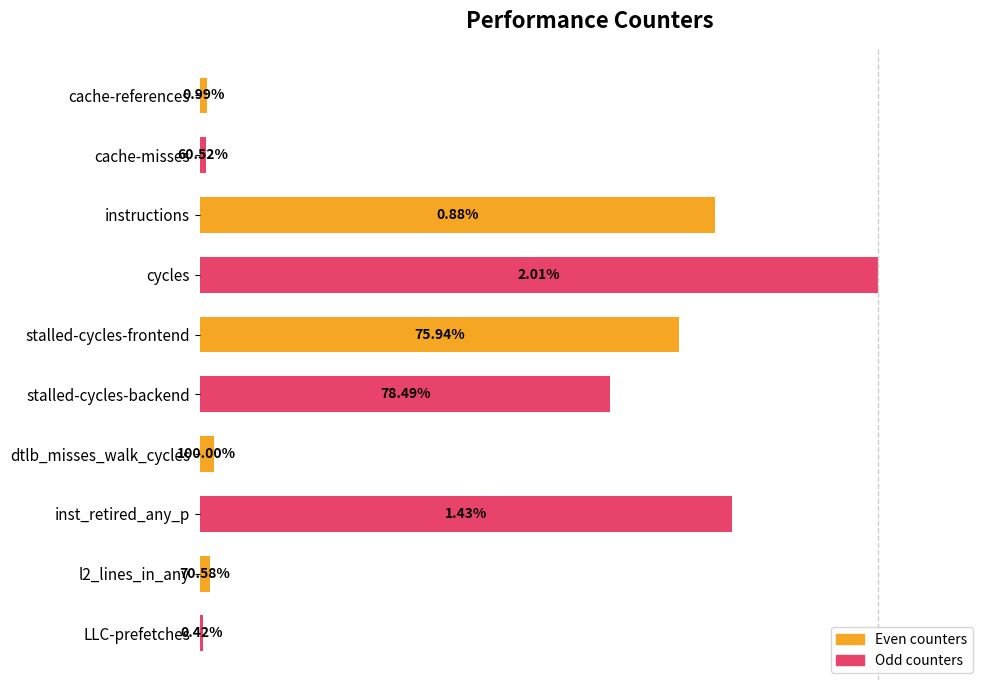

Which series has the largest total across all categories?

Odd counters